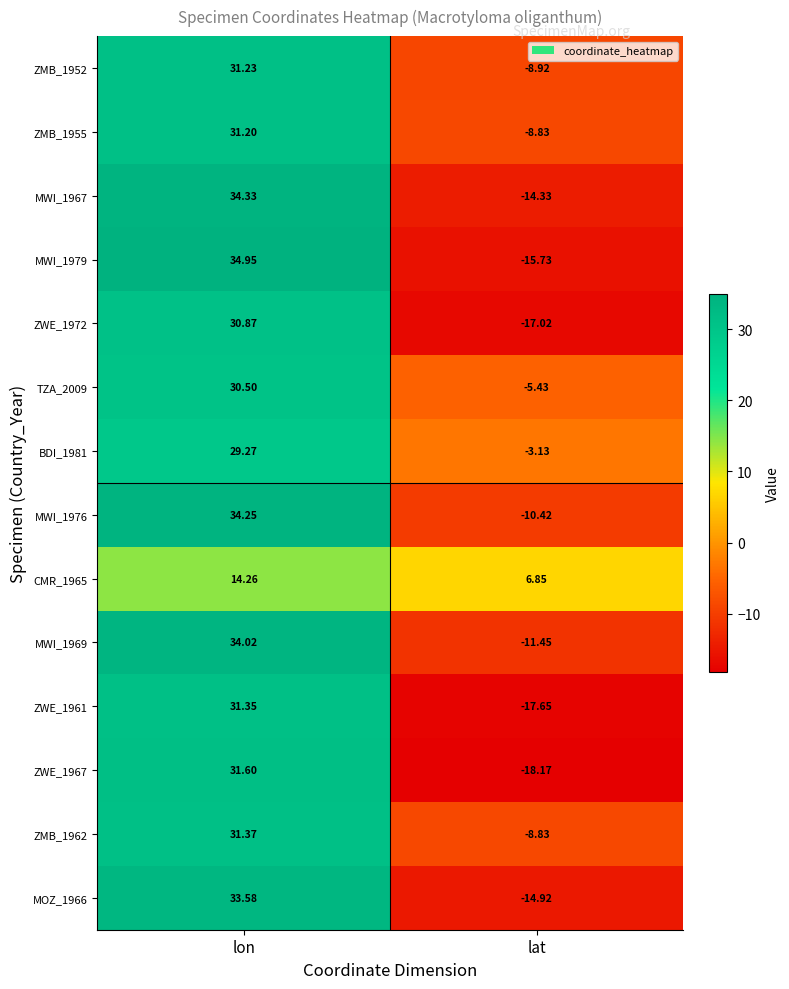

List the series in order of their peak value, lowest first.

CMR_1965, BDI_1981, TZA_2009, ZWE_1972, ZMB_1955, ZMB_1952, ZWE_1961, ZMB_1962, ZWE_1967, MOZ_1966, MWI_1969, MWI_1976, MWI_1967, MWI_1979